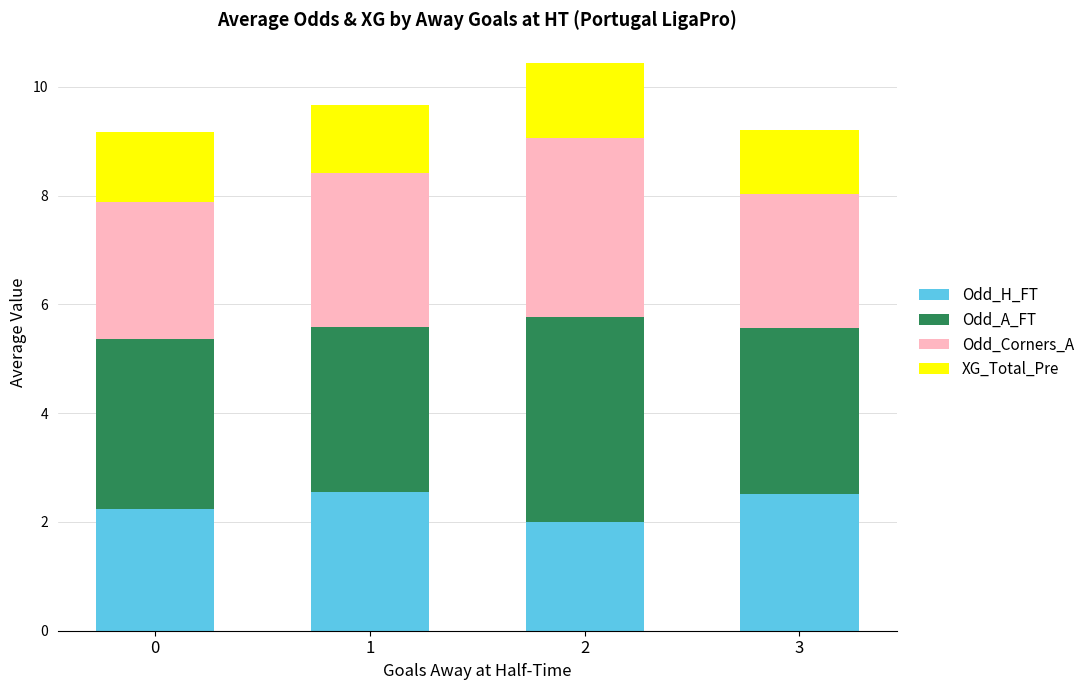

What is the sum of all Odd_H_FT values?

9.3